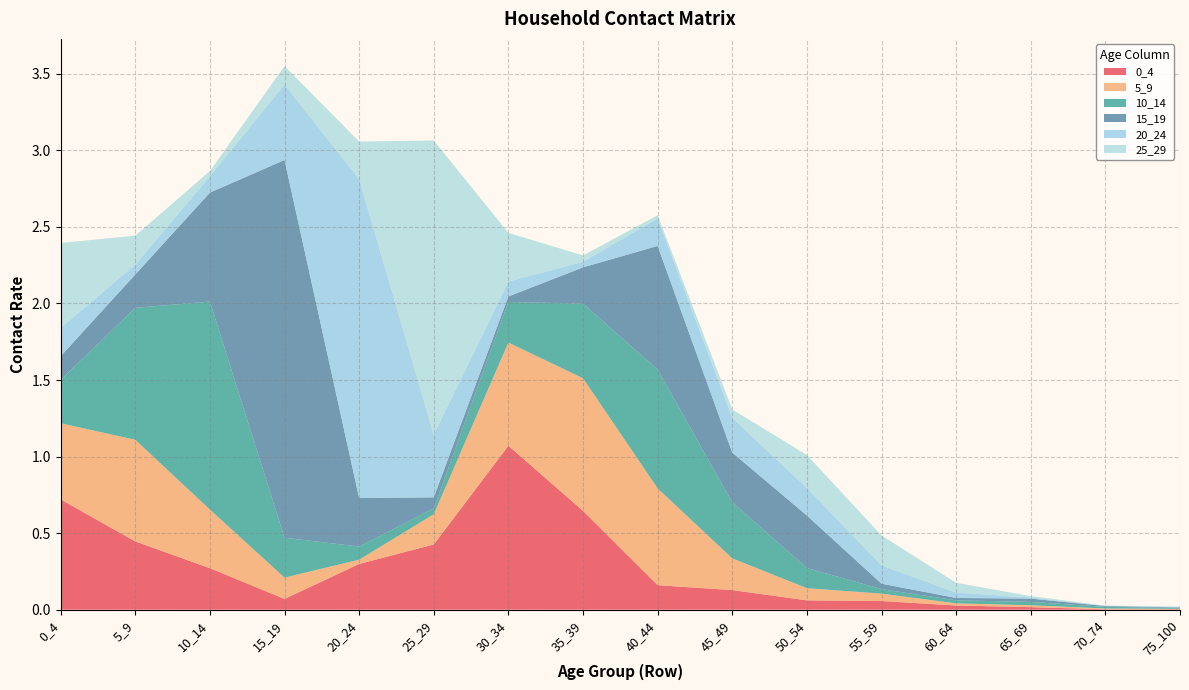

Reading right to left, extract all data points from this chart.

0_4: 0.0	0.0	0.0	0.0	0.1	0.1	0.1	0.2	0.6	1.1	0.4	0.3	0.1	0.3	0.4	0.7
5_9: 0.0	0.0	0.0	0.0	0.0	0.1	0.2	0.6	0.9	0.7	0.2	0.0	0.1	0.4	0.7	0.5
10_14: 0.0	0.0	0.0	0.0	0.0	0.1	0.4	0.8	0.5	0.3	0.0	0.1	0.3	1.4	0.9	0.3
15_19: 0.0	0.0	0.0	0.0	0.0	0.3	0.3	0.8	0.2	0.0	0.1	0.3	2.5	0.7	0.2	0.2
20_24: 0.0	0.0	0.0	0.0	0.1	0.2	0.2	0.2	0.0	0.1	0.4	2.1	0.5	0.1	0.1	0.2
25_29: 0.0	0.0	0.0	0.1	0.2	0.2	0.1	0.0	0.0	0.3	1.9	0.2	0.1	0.0	0.2	0.6